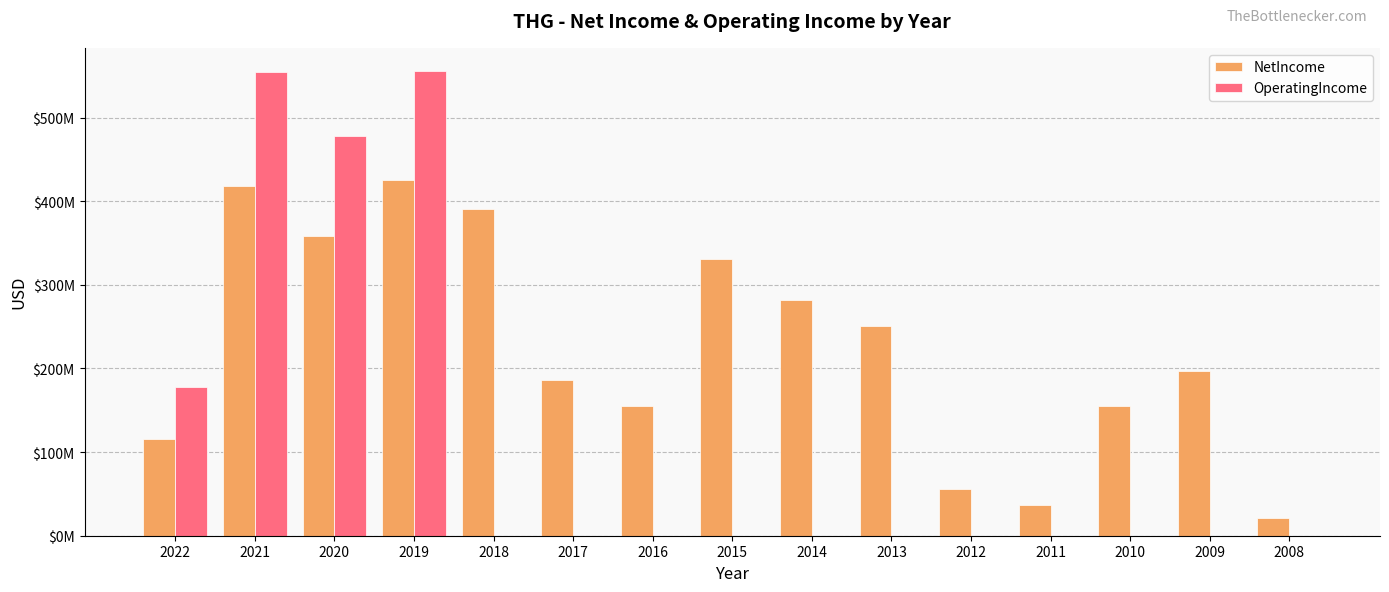

Which series has the widest spread of values?

OperatingIncome